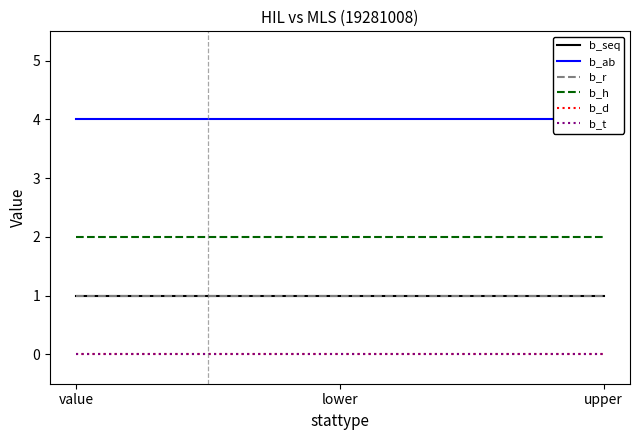

Rank the series at upper from lowest to highest value.

b_d, b_t, b_seq, b_r, b_h, b_ab